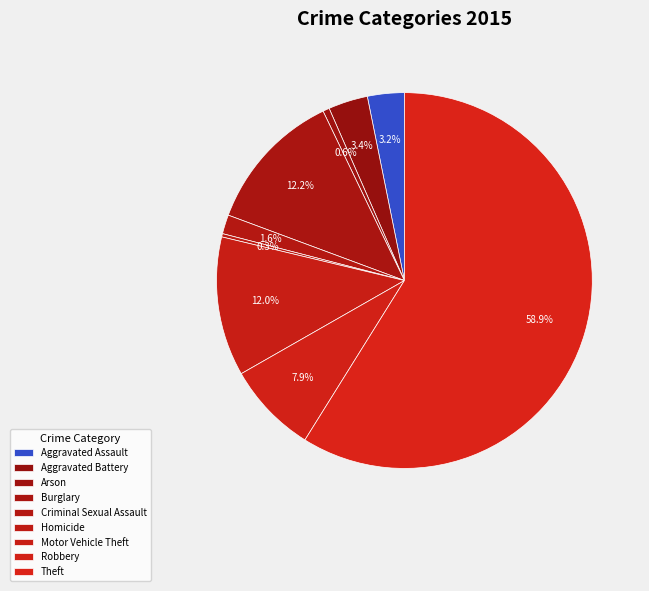

Count the number of slices in the pie.

9